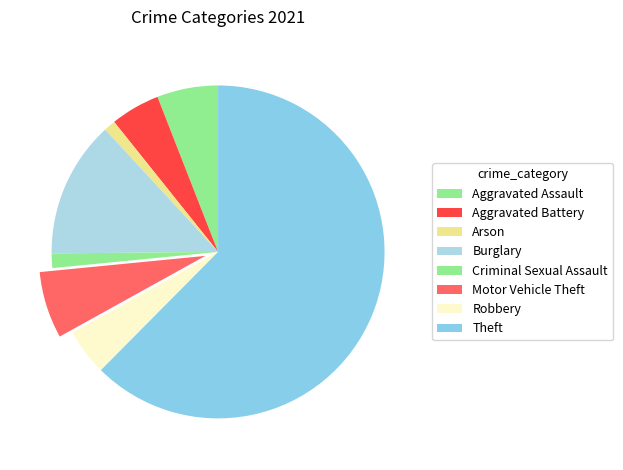

How many slices are in this pie chart?

8